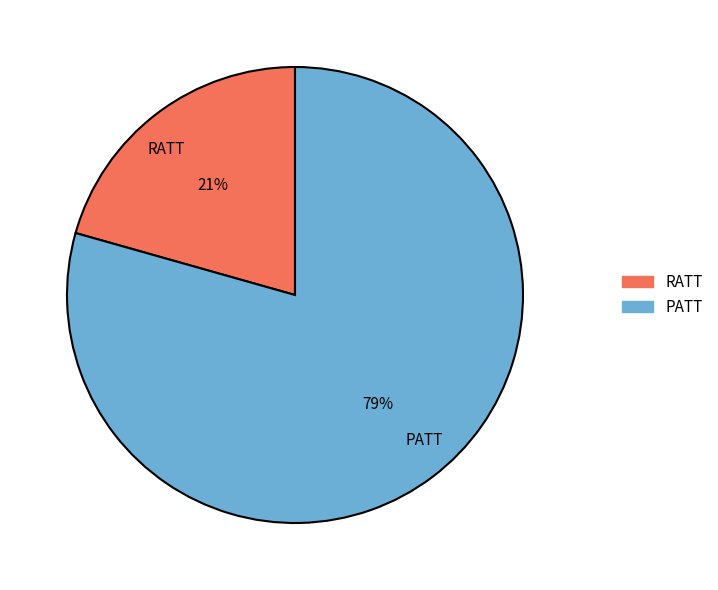

Is there a majority slice in this chart?

Yes